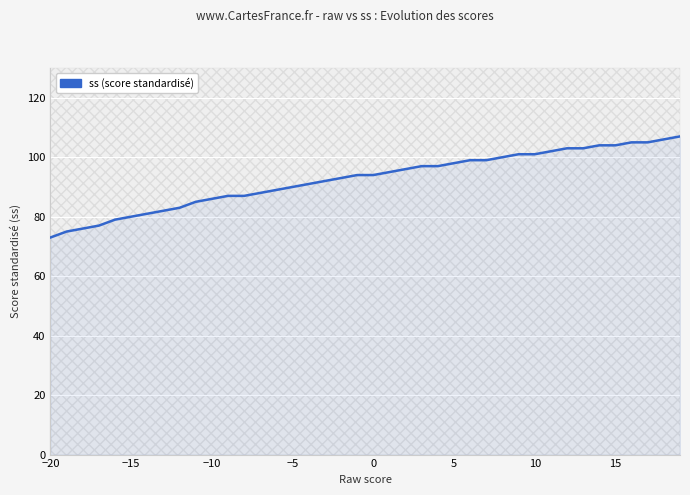

What is the maximum value shown in the chart?

107